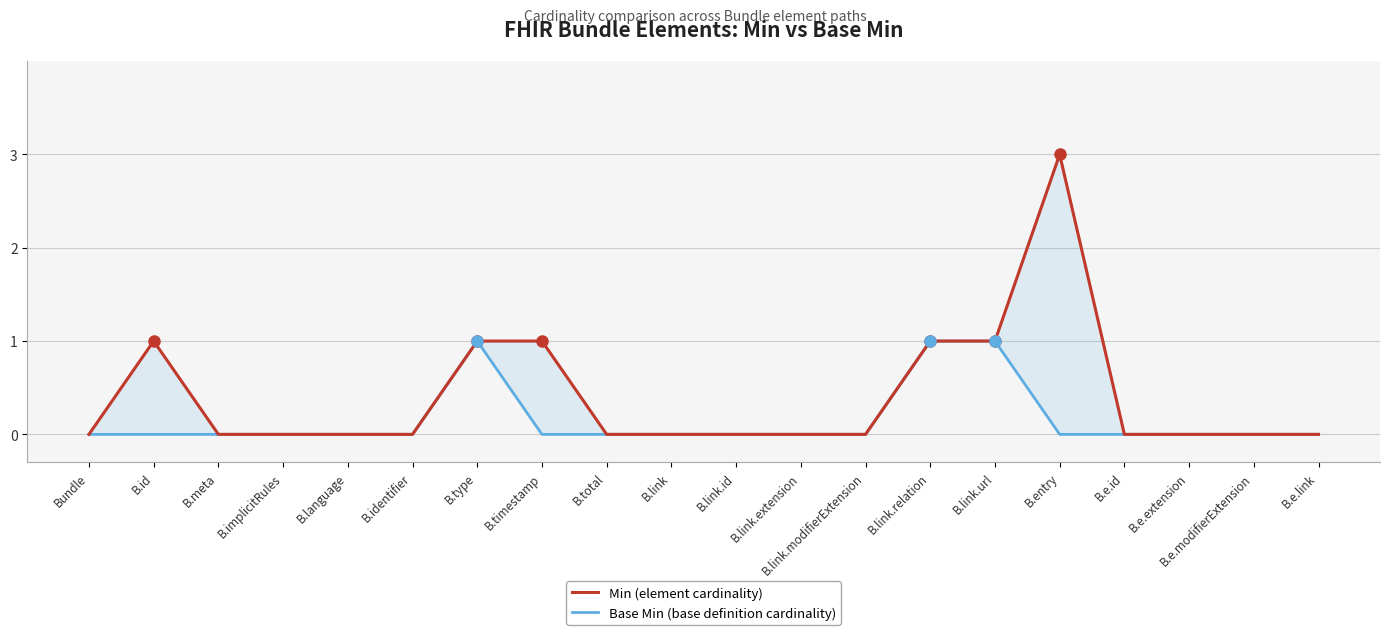

Rank the series by their maximum value, from lowest to highest.

Base Min (base definition cardinality), Min (element cardinality)